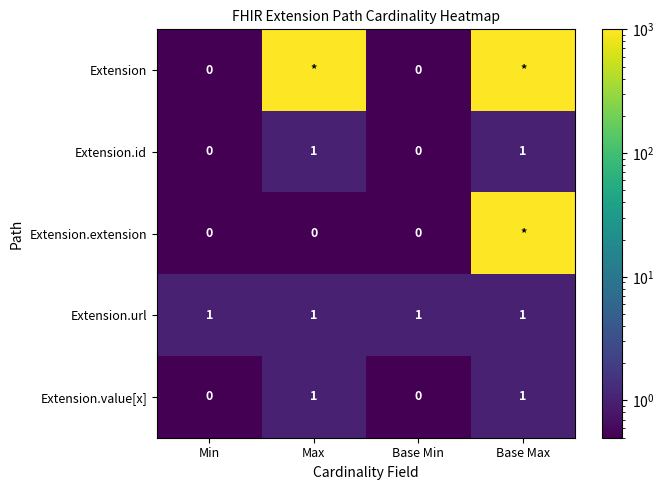

What is the total value across all series at Base Min?

1